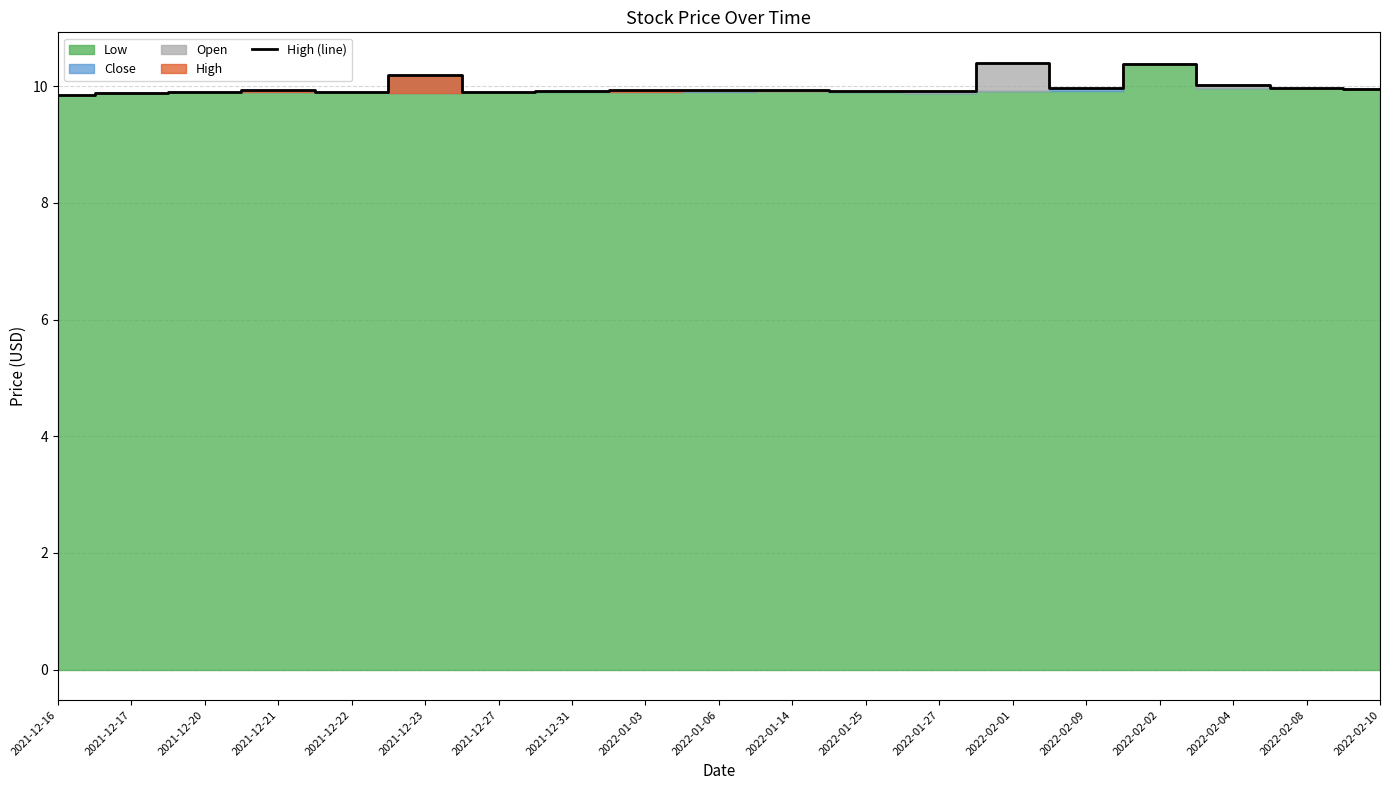

What is the sum of the values at 2021-12-16 and 2021-12-22?

19.7